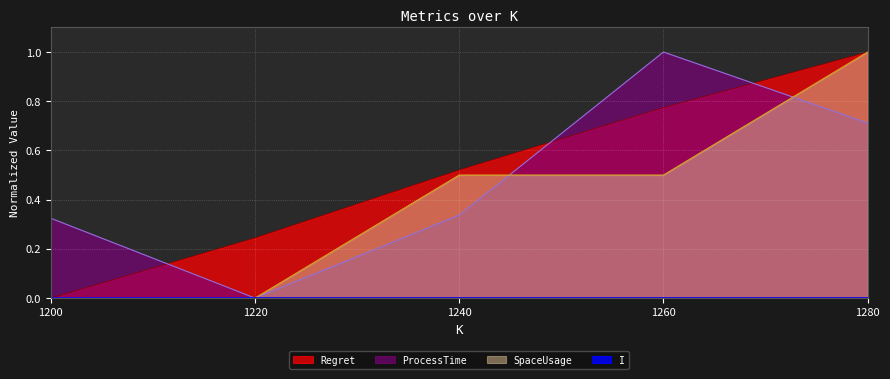

How many values in Regret are above zero?

4